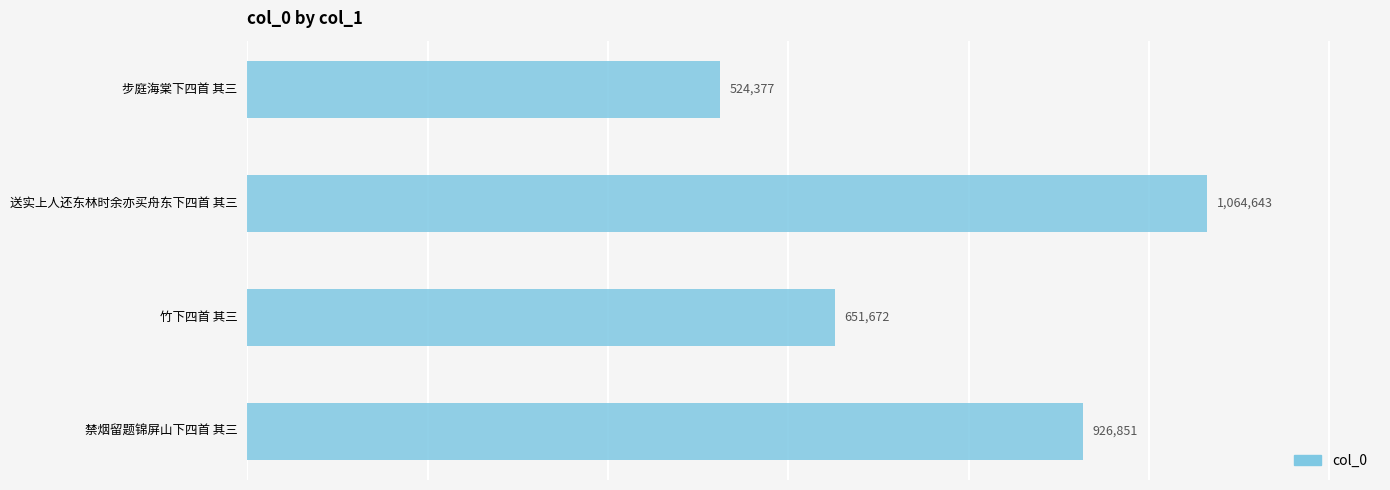

Is it true that the value at 送实上人还东林时余亦买舟东下四首 其三 is 1064643?

True